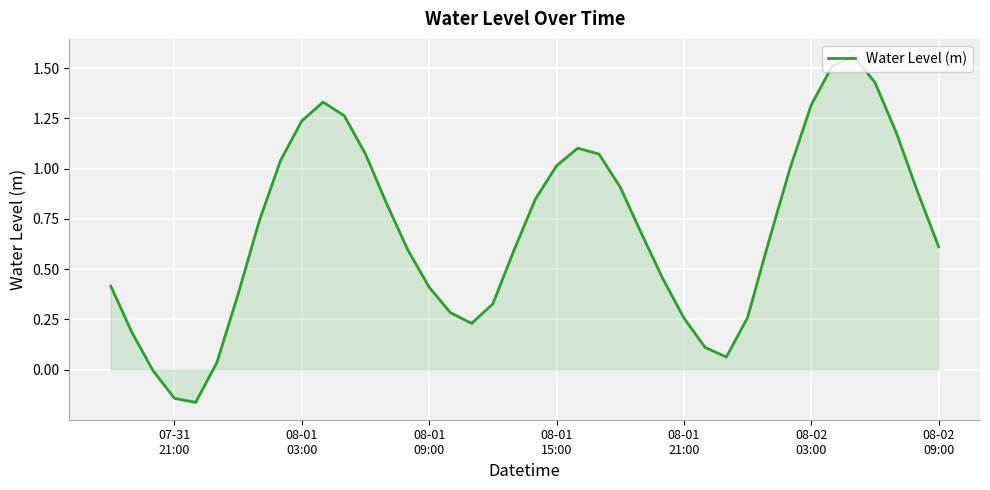

What is the difference between the maximum and minimum values?

1.7